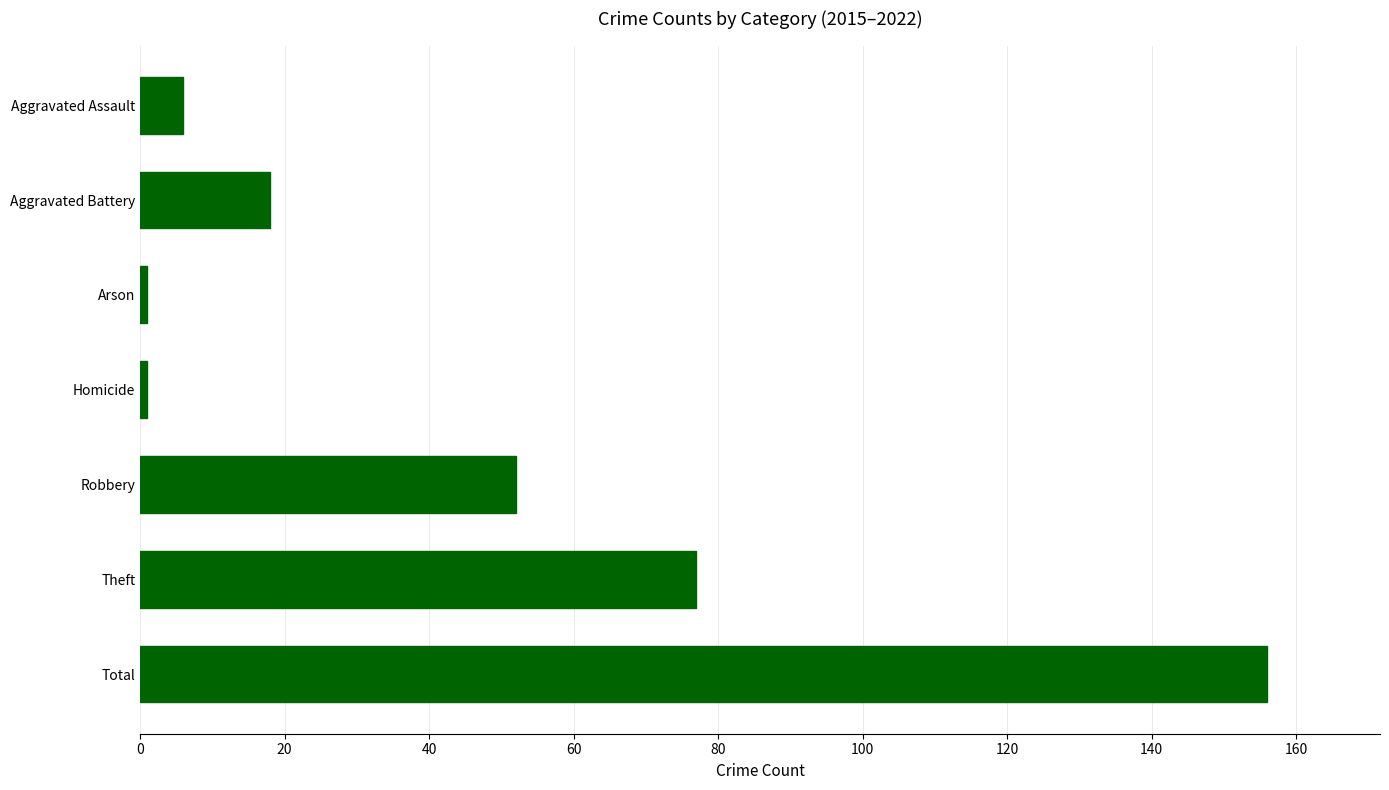

Reading bottom to top, extract all data points from this chart.

Total=156	Theft=77	Robbery=52	Homicide=1	Arson=1	Aggravated Battery=18	Aggravated Assault=6